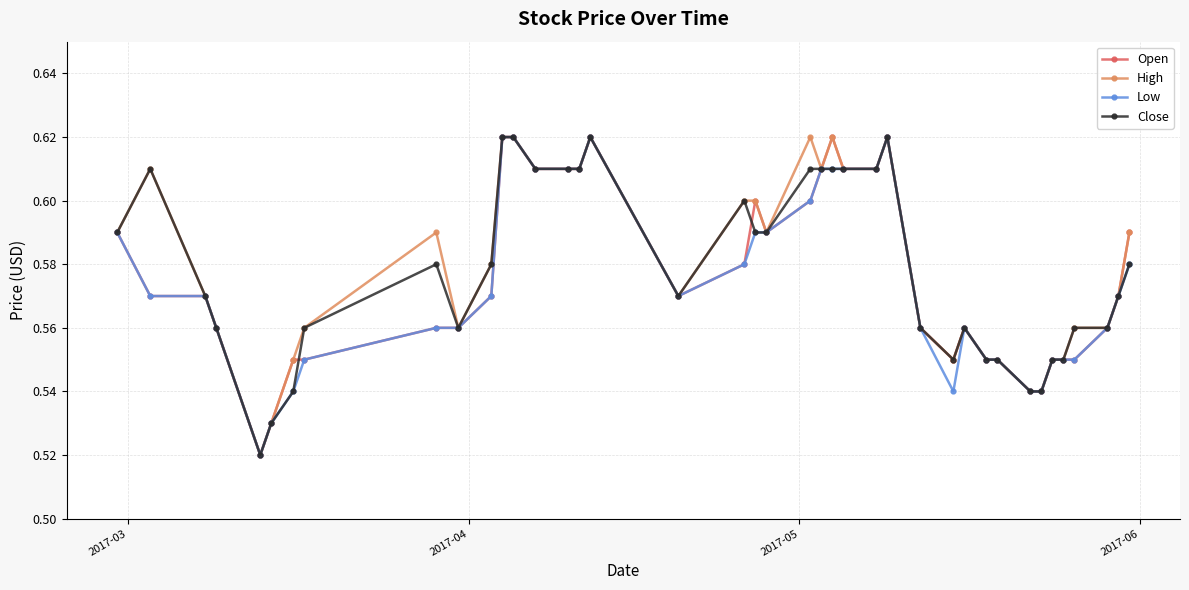

True or false: Open has more than 0 interior local peaks.

True